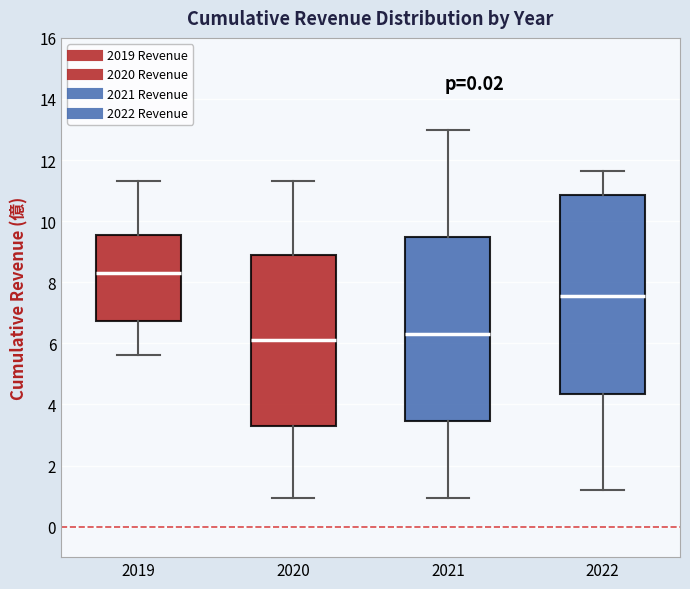

Reading left to right, read every box against the y-axis: the position of its median line, the range the box covers, and the ends of its whiskers. The values are not printed on the chart, so give them approximately, as read against the axis.

2019: median 8.4, box 6.8 to 9.6, whiskers 5.6 to 11.4
2020: median 6.2, box 3.2 to 8.8, whiskers 1.0 to 11.4
2021: median 6.2, box 3.4 to 9.4, whiskers 1.0 to 13.0
2022: median 7.6, box 4.4 to 10.8, whiskers 1.2 to 11.6